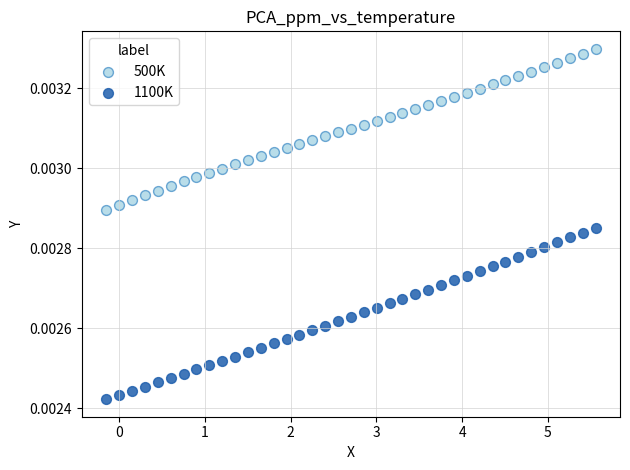

Which series reaches the minimum Y coordinate?

1100K